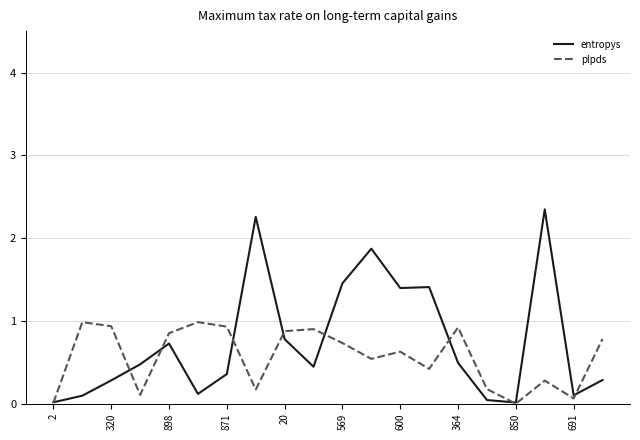

Rank the series by their average value, from lowest to highest.

plpds, entropys